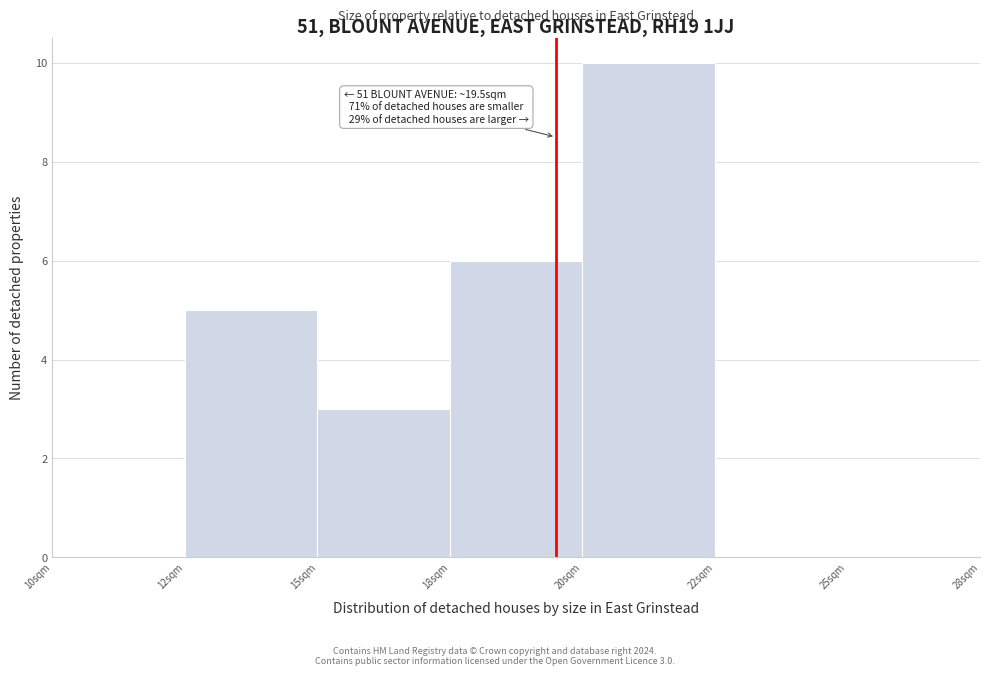

Reading left to right, transcribe all the data shown in this chart.

10sqm=0	12sqm=5	15sqm=3	18sqm=6	20sqm=10	22sqm=0	25sqm=0